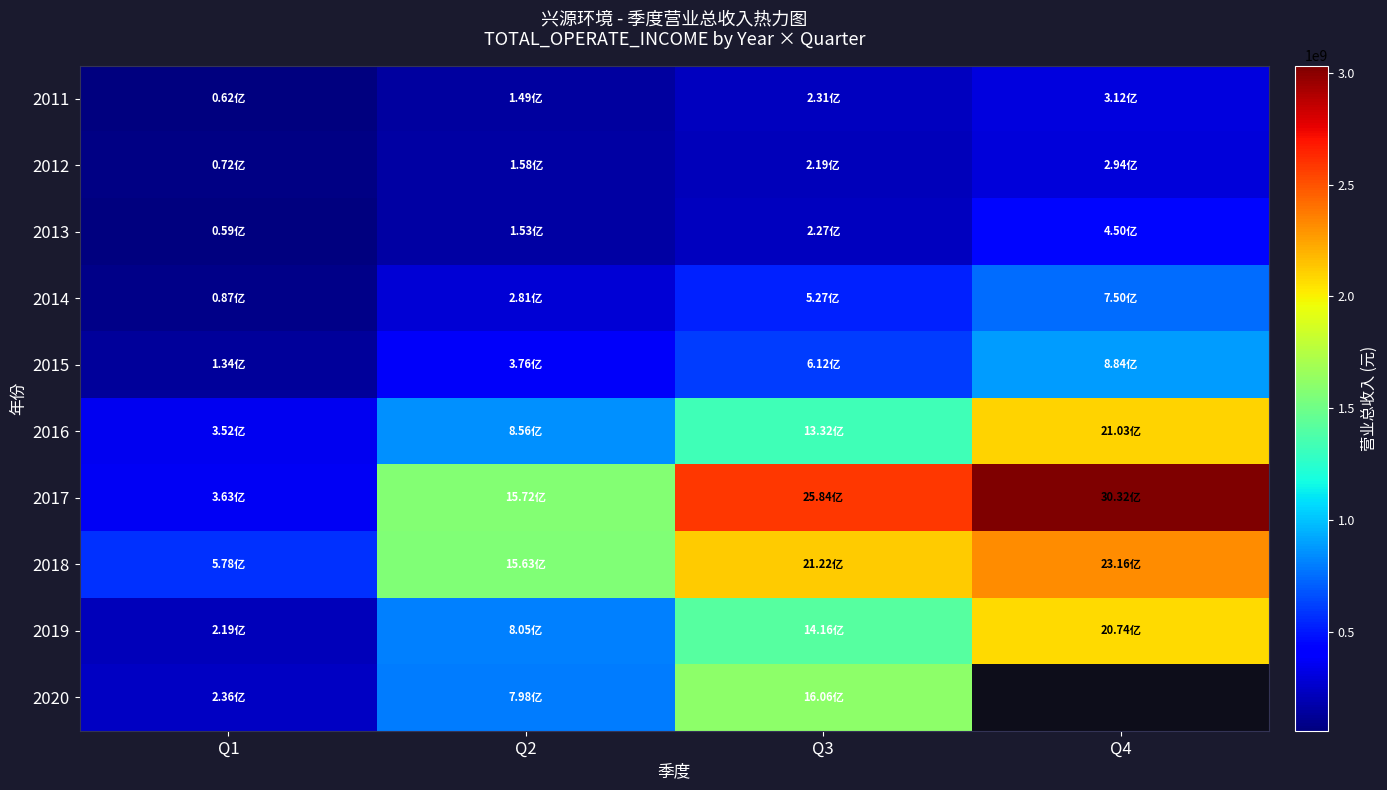

What is the difference between the highest and lowest values at Q4?

2737679511.5